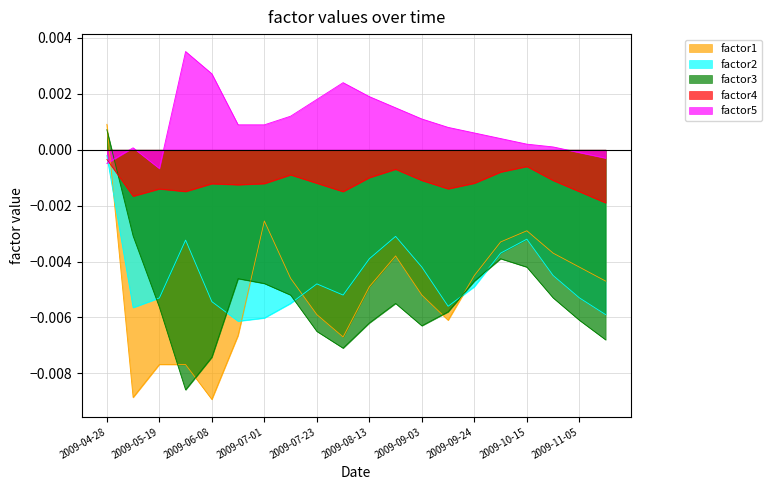

Does the chart have visible grid lines?

Yes